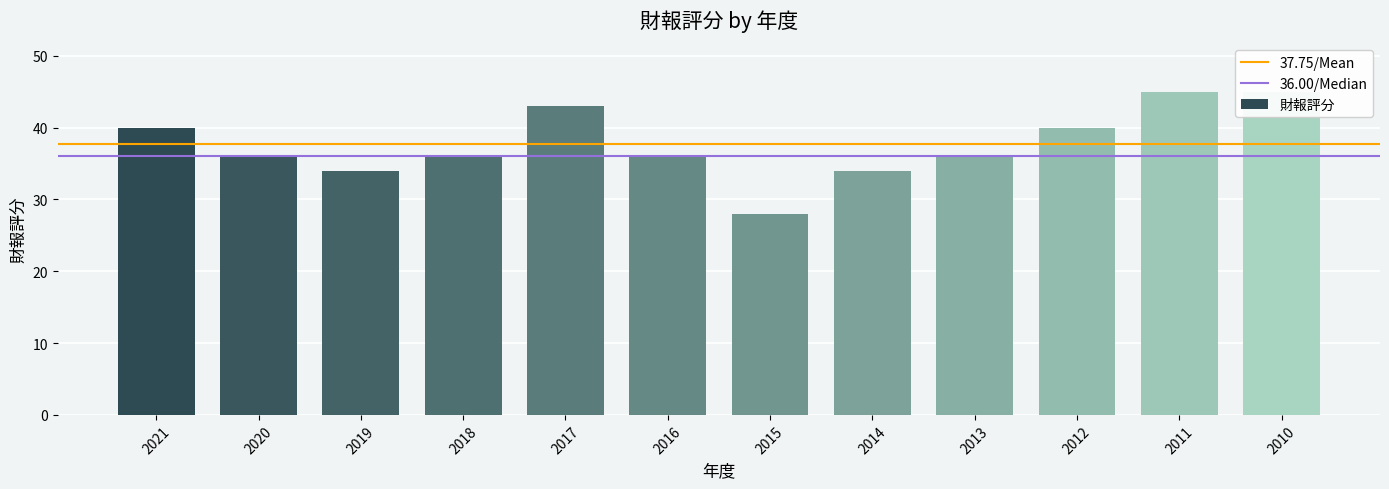

List the labels in order of value, largest first.

2011, 2010, 2017, 2021, 2012, 2020, 2018, 2016, 2013, 2019, 2014, 2015